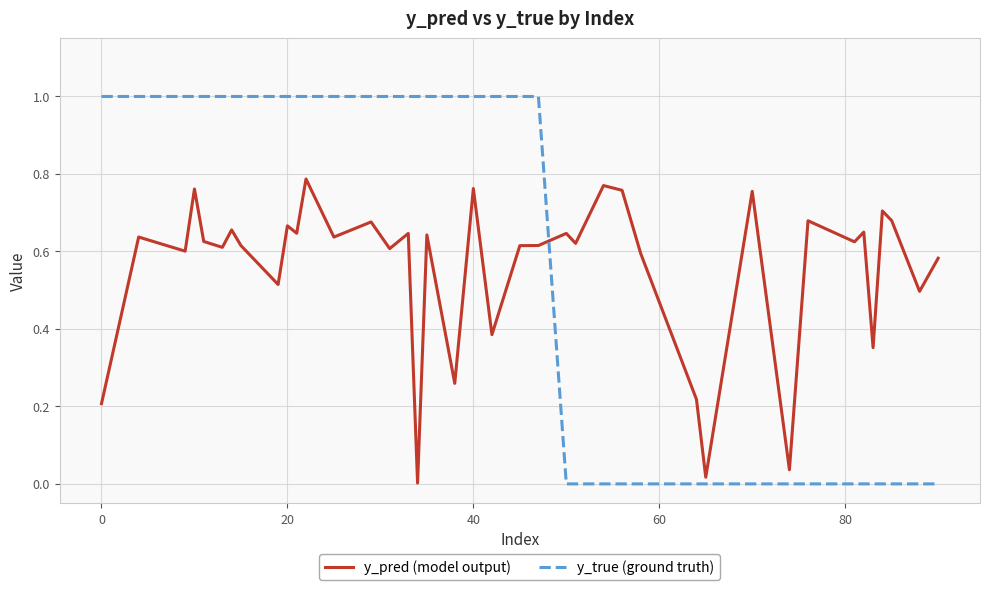

What is the difference between the maximum and minimum values in the y_true (ground truth) series?

1.0